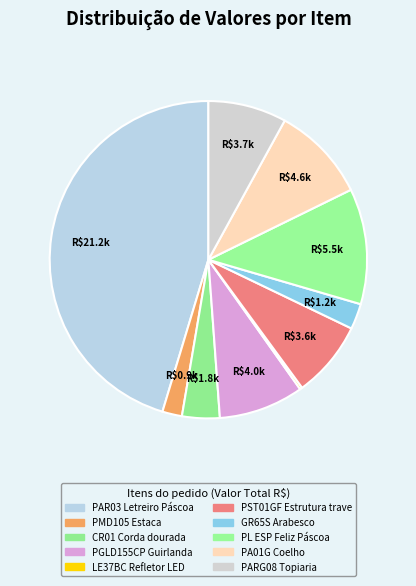

To the nearest percent, what is the difference between the largest and smallest slice percentages?

45%